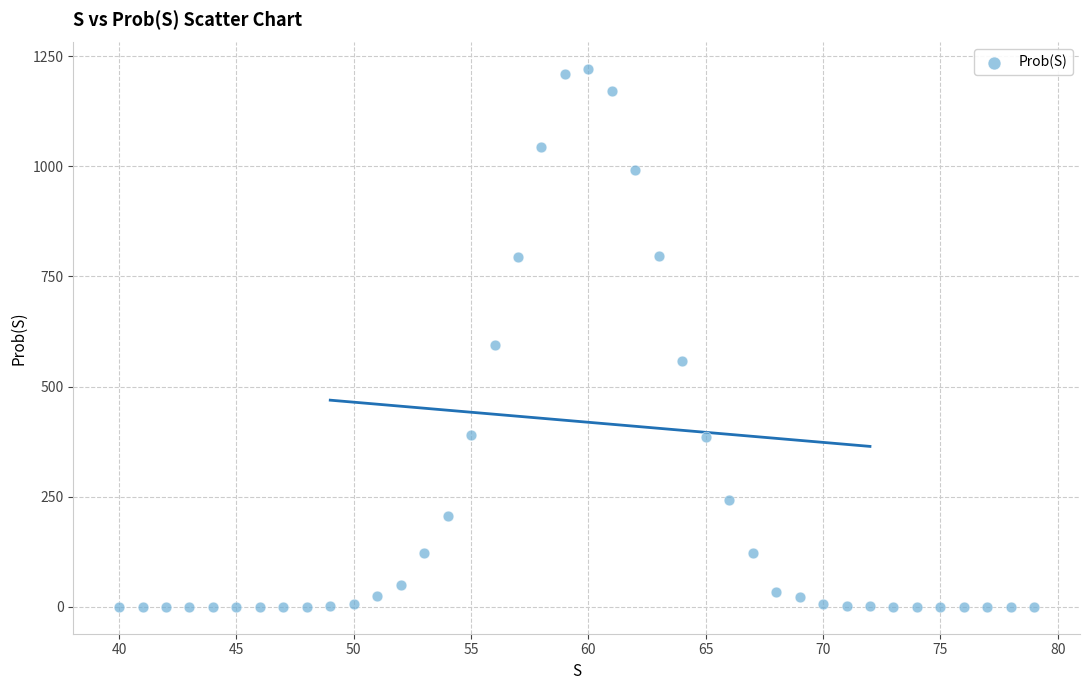

What Y value in the scatter plot is closest to 610?

595